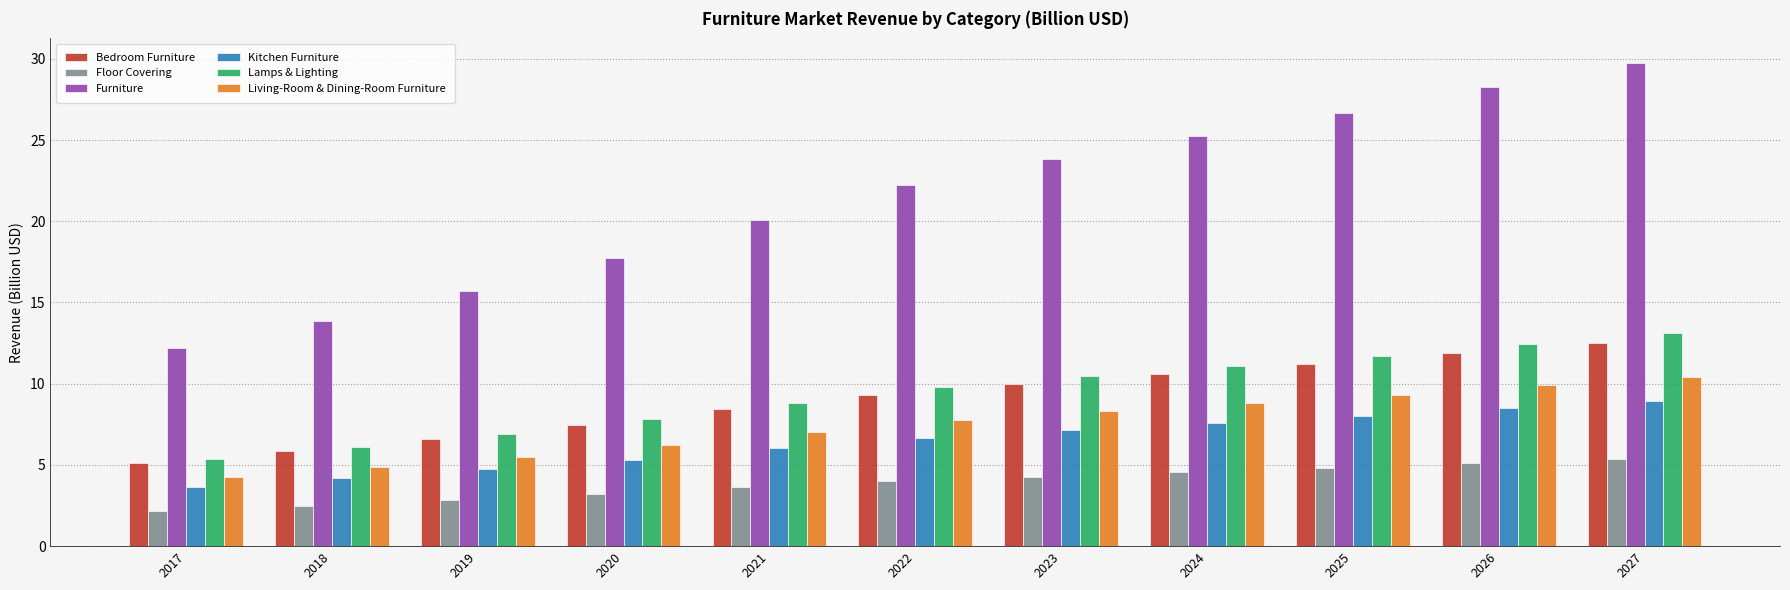

At which label does Kitchen Furniture reach its peak?

2027